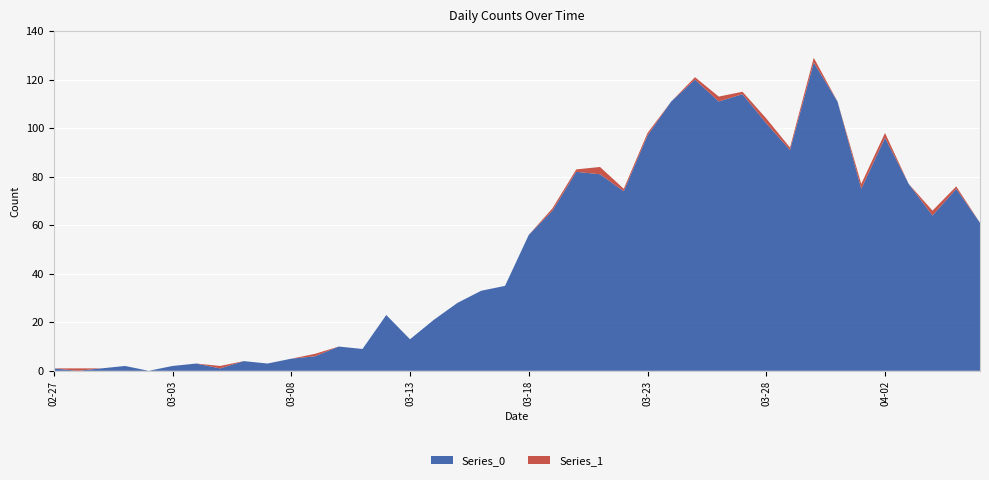

Reading left to right, what are all the values shown in this chart?

Series_0: 2020-02-27=1	2020-02-28=0	2020-02-29=1	2020-03-01=2	2020-03-02=0	2020-03-03=2	2020-03-04=3	2020-03-05=1	2020-03-06=4	2020-03-07=3	2020-03-08=5	2020-03-09=6	2020-03-10=10	2020-03-11=9	2020-03-12=23	2020-03-13=13	2020-03-14=21	2020-03-15=28	2020-03-16=33	2020-03-17=35	2020-03-18=56	2020-03-19=66	2020-03-20=82	2020-03-21=81	2020-03-22=74	2020-03-23=97	2020-03-24=111	2020-03-25=120	2020-03-26=111	2020-03-27=114	2020-03-28=102	2020-03-29=91	2020-03-30=127	2020-03-31=111	2020-04-01=75	2020-04-02=96	2020-04-03=77	2020-04-04=64	2020-04-05=75	2020-04-06=61
Series_1: 2020-02-27=0	2020-02-28=1	2020-02-29=0	2020-03-01=0	2020-03-02=0	2020-03-03=0	2020-03-04=0	2020-03-05=1	2020-03-06=0	2020-03-07=0	2020-03-08=0	2020-03-09=1	2020-03-10=0	2020-03-11=0	2020-03-12=0	2020-03-13=0	2020-03-14=0	2020-03-15=0	2020-03-16=0	2020-03-17=0	2020-03-18=0	2020-03-19=1	2020-03-20=1	2020-03-21=3	2020-03-22=1	2020-03-23=1	2020-03-24=0	2020-03-25=1	2020-03-26=2	2020-03-27=1	2020-03-28=2	2020-03-29=1	2020-03-30=2	2020-03-31=0	2020-04-01=2	2020-04-02=2	2020-04-03=0	2020-04-04=2	2020-04-05=1	2020-04-06=0